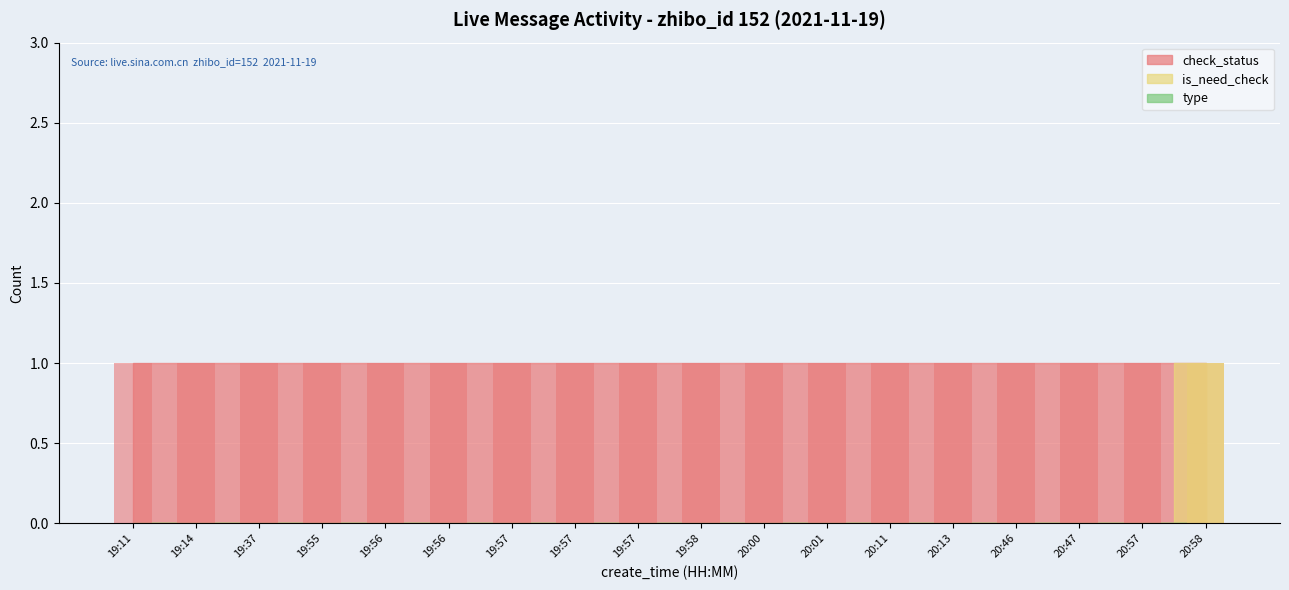

At 20:00, list the series in order from smallest to largest.

is_need_check, type, check_status